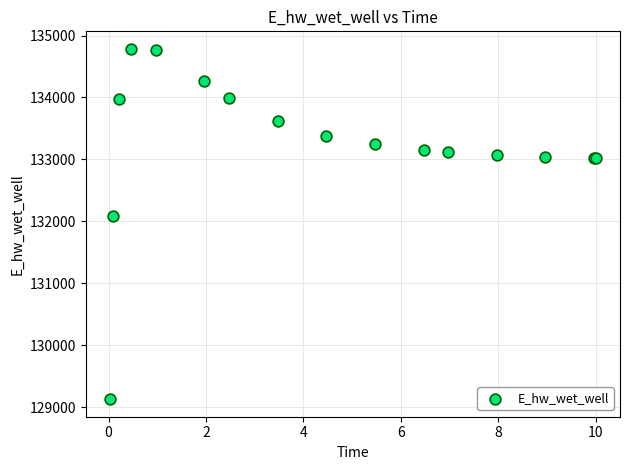

What Y value in the scatter plot is closest to 131956?

132079.8